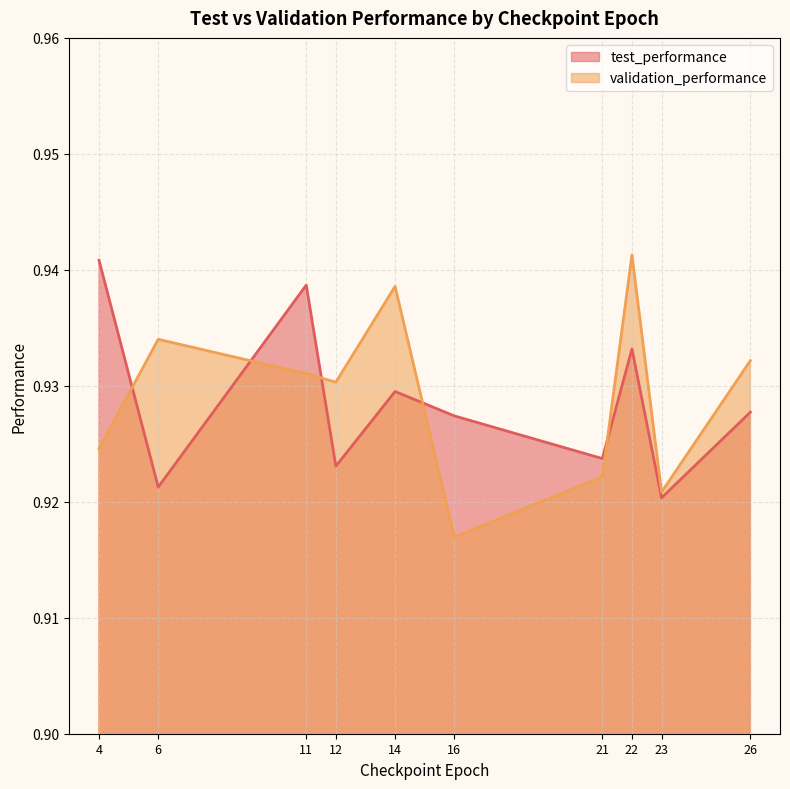

At which category is the sum across all series the highest?

22